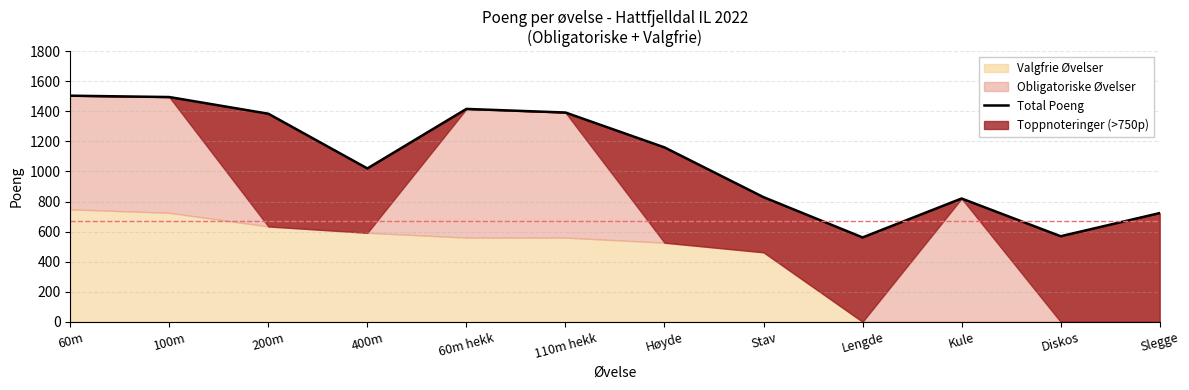

Where does the data first go above 1160?

60m